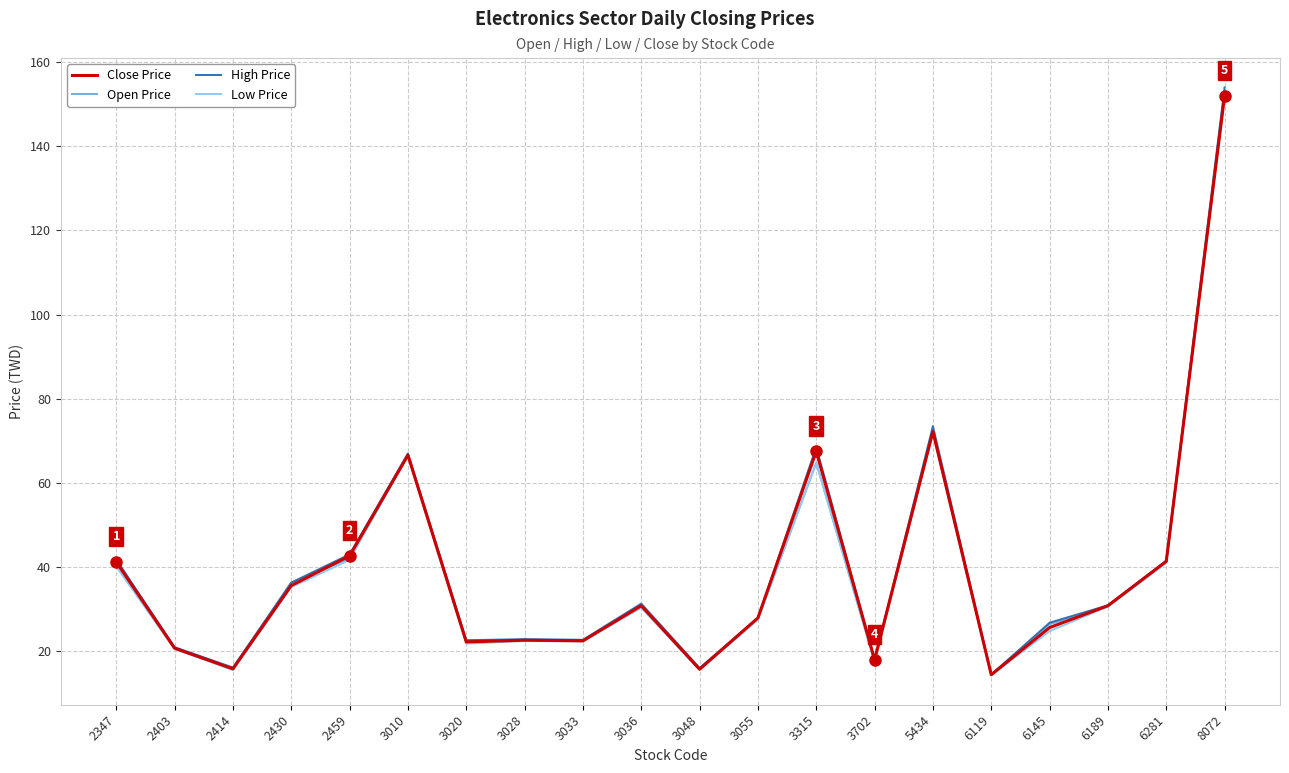

What is the difference between the second highest and second lowest values in the Close Price series?

56.5